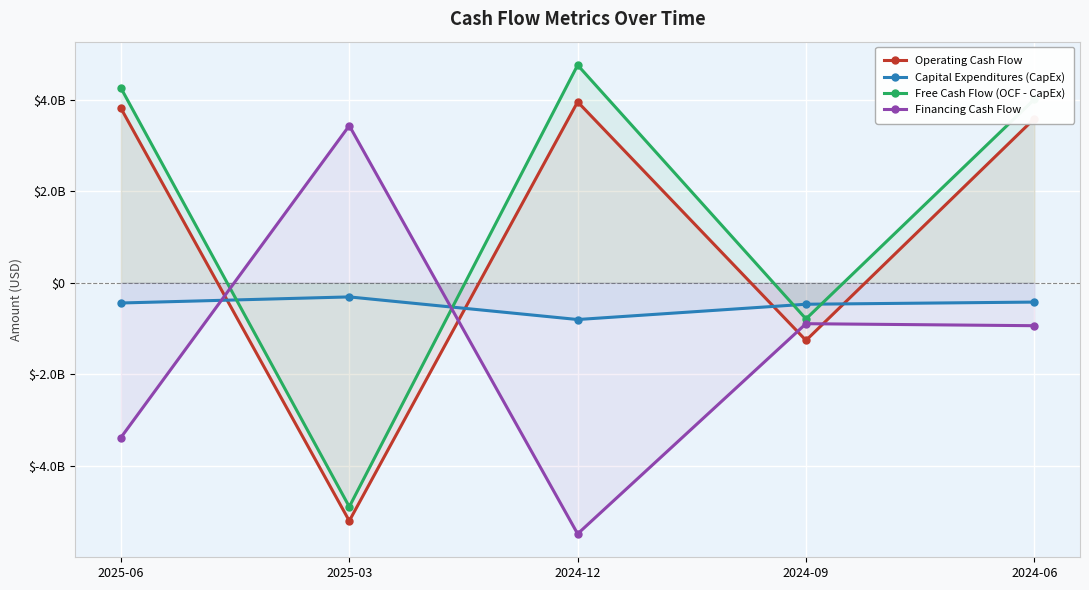

How many intersections are there between Free Cash Flow (OCF - CapEx) and Capital Expenditures (CapEx)?

4